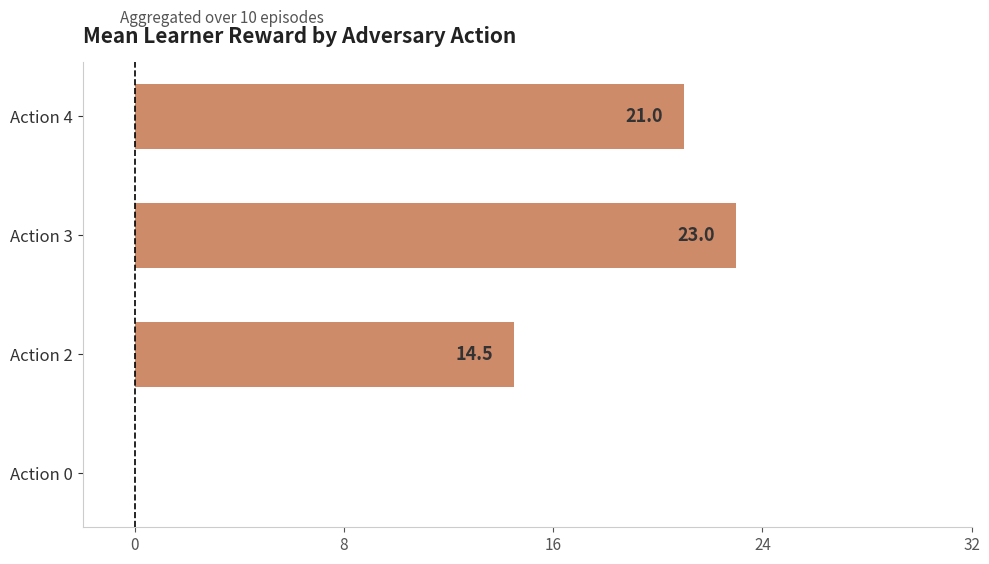

Reading bottom to top, list all the values displayed in this chart.

Action 0=0.0	Action 2=14.5	Action 3=23.0	Action 4=21.0